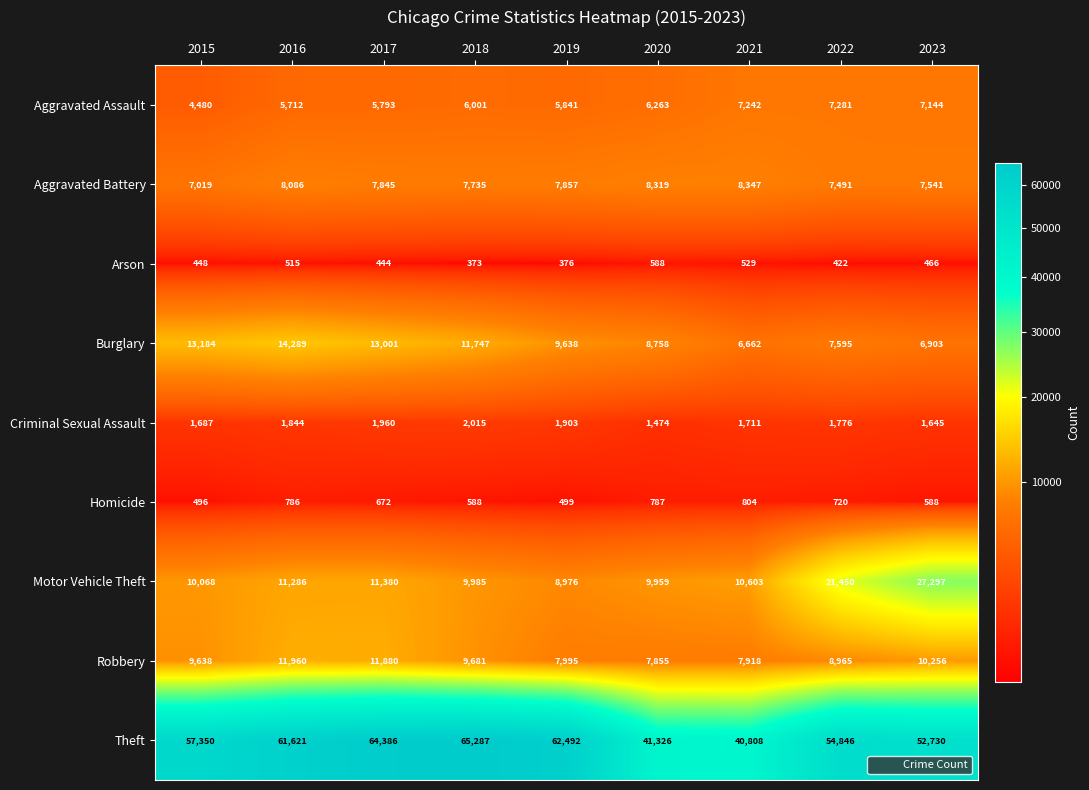

What is the difference between the highest and lowest values at 2022?

54424